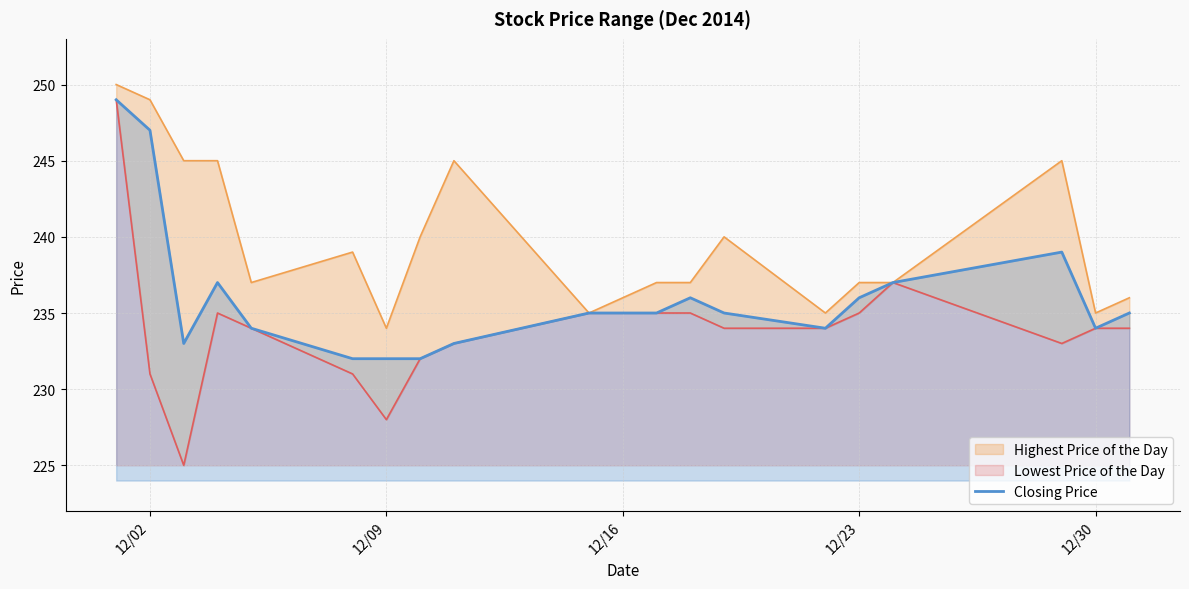

How many interior local peaks (higher than both neighbors) does the data have?

3